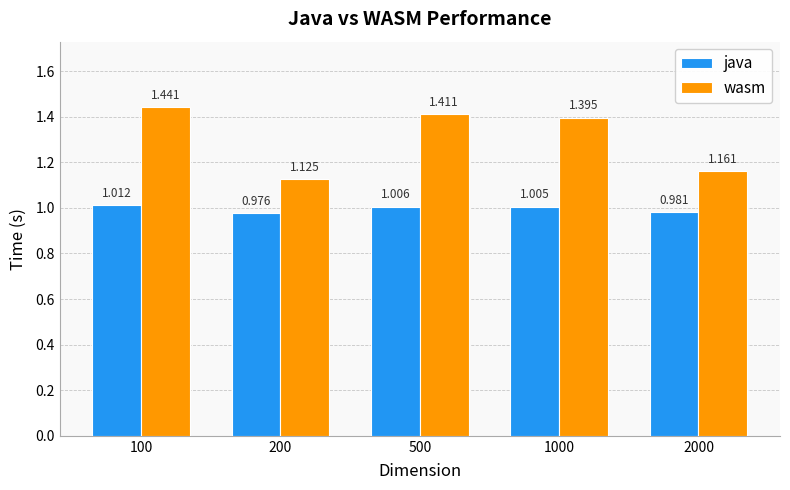

Count the number of categories in the chart.

5